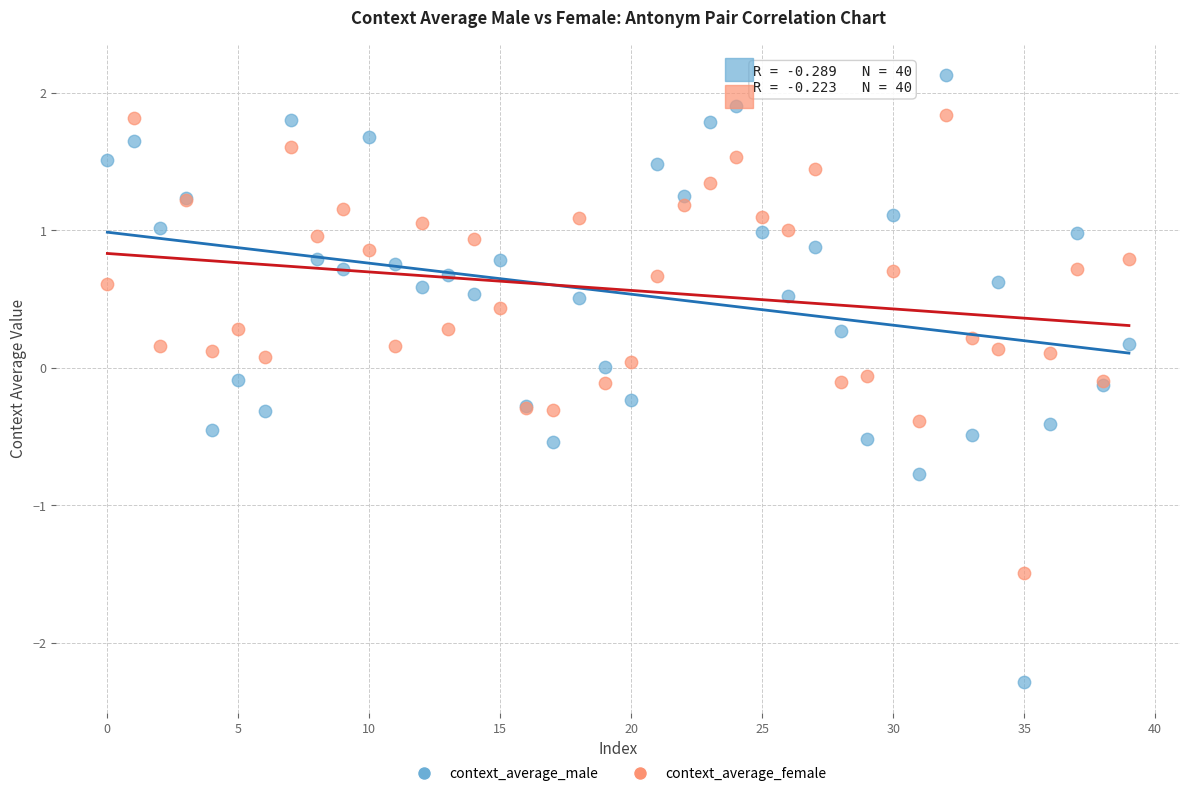

Which series reaches the minimum Y coordinate?

context_average_male